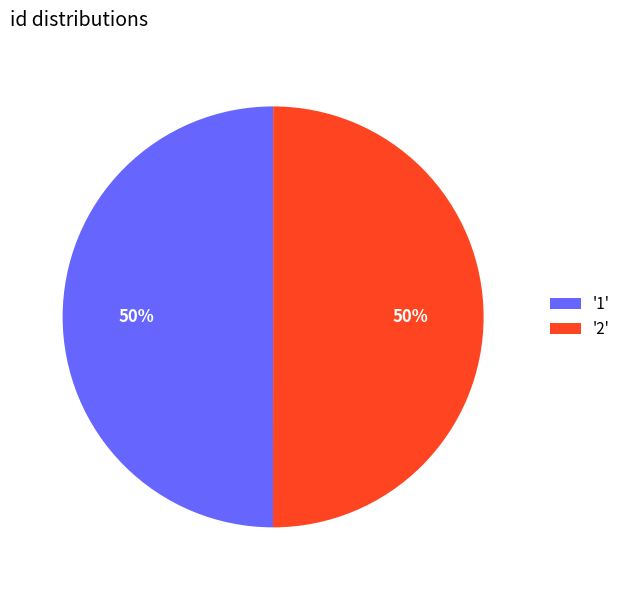

To the nearest percent, what is the combined percentage of '1' and '2'?

100%